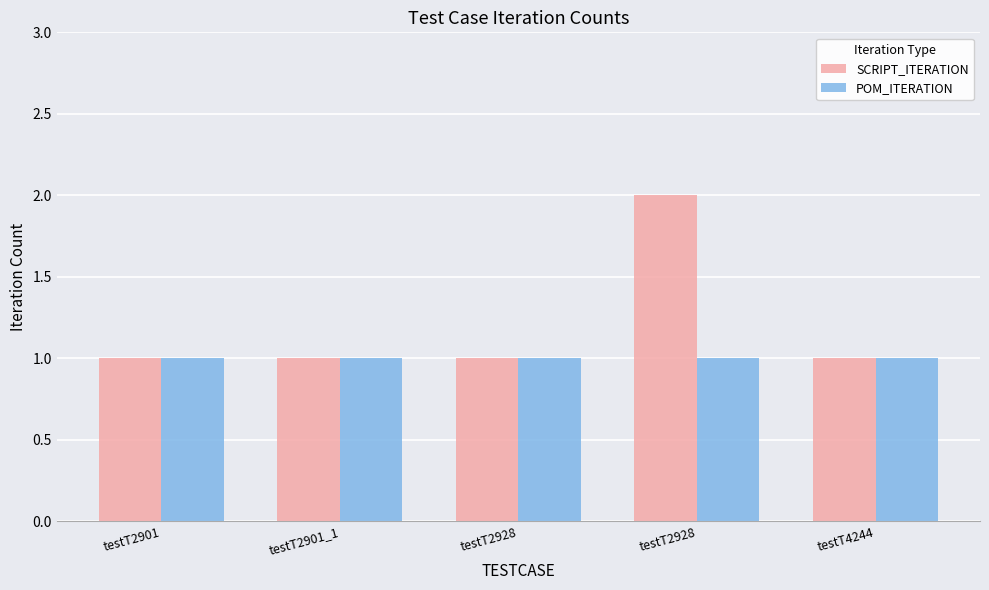

How many groups of bars are there?

5